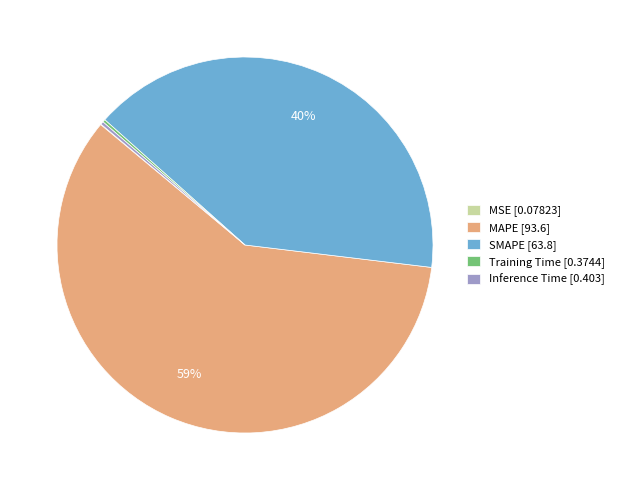

True or false: SMAPE [63.8] accounts for 40% of the total.

True